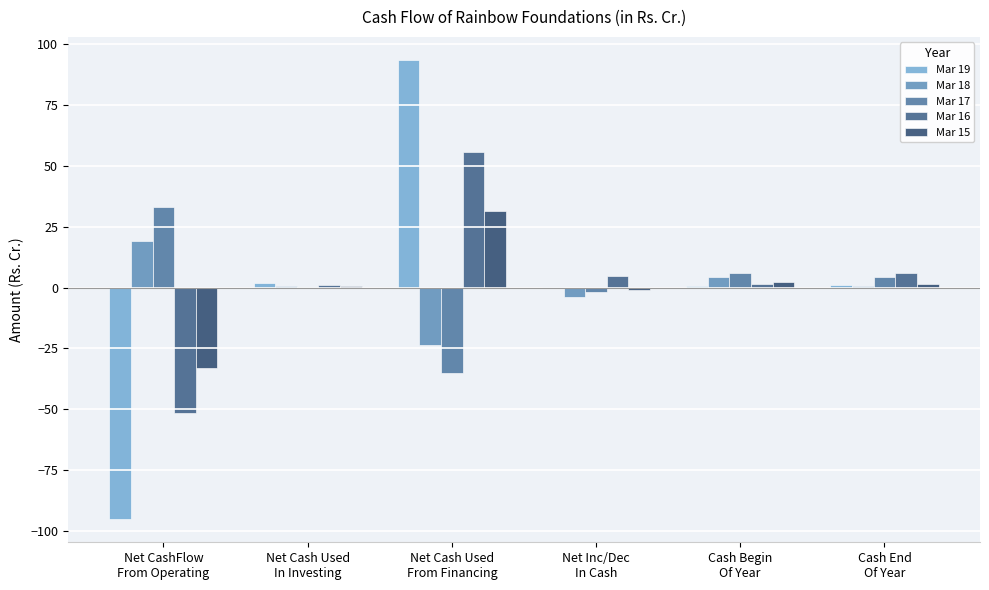

Are the bars horizontal?

No